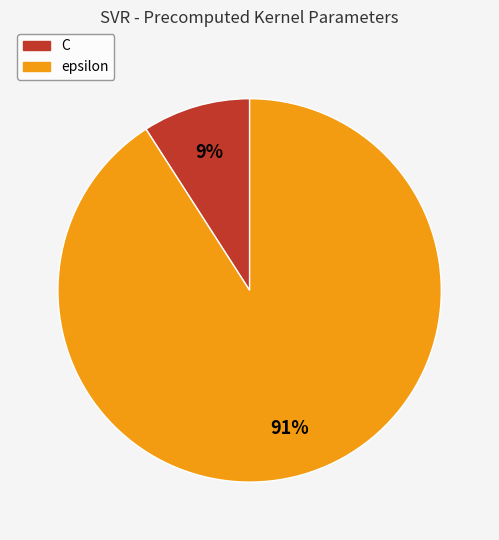

Do epsilon and C together represent more than half of the pie?

Yes